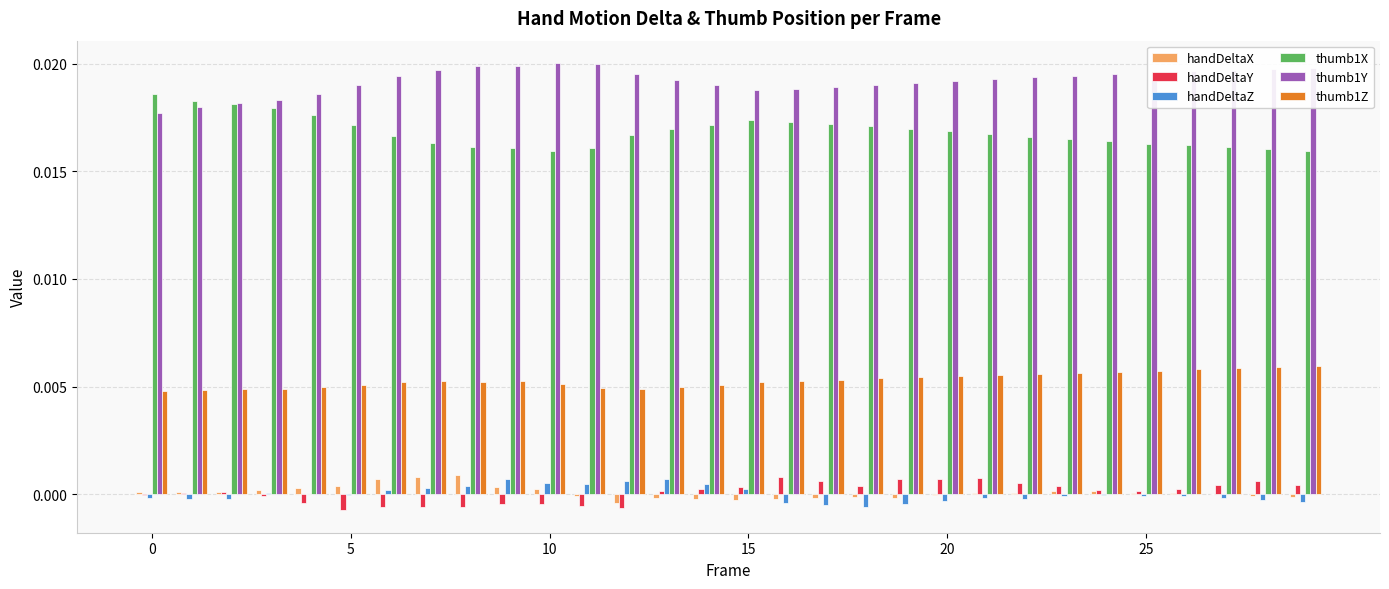

How many groups of bars are there?

30